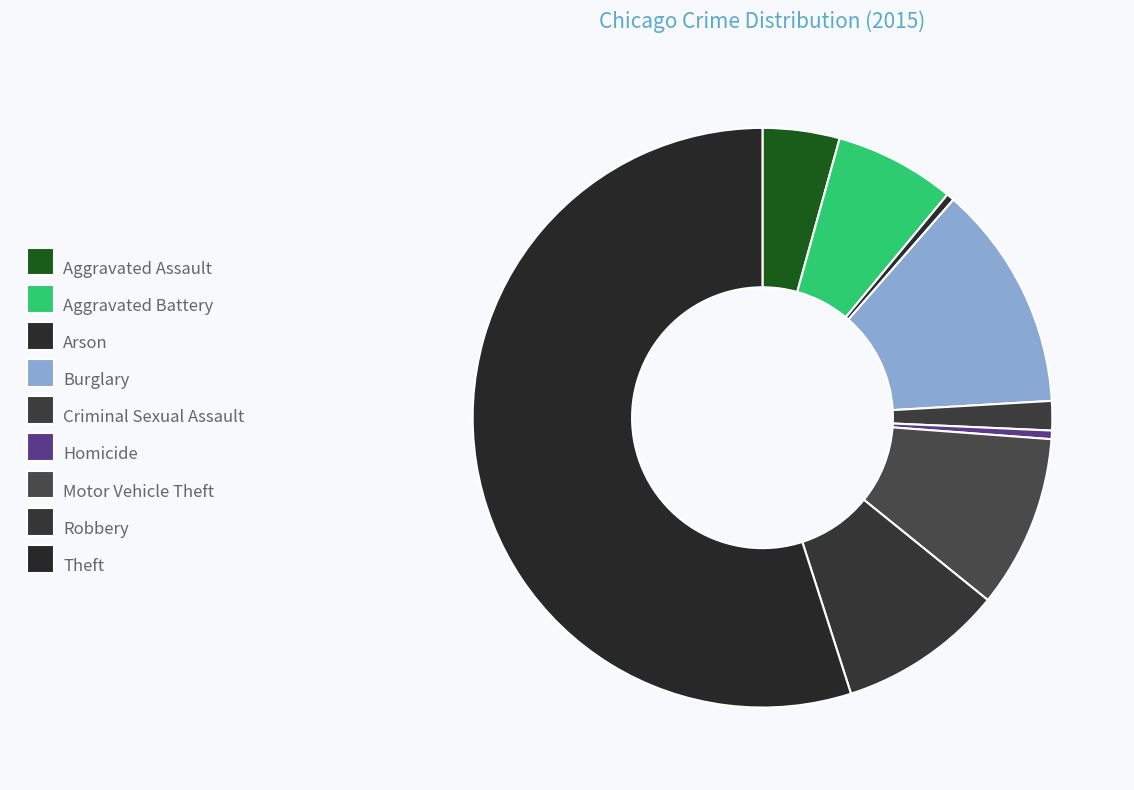

Rank the categories by value from lowest to highest.

Arson, Homicide, Criminal Sexual Assault, Aggravated Assault, Aggravated Battery, Robbery, Motor Vehicle Theft, Burglary, Theft